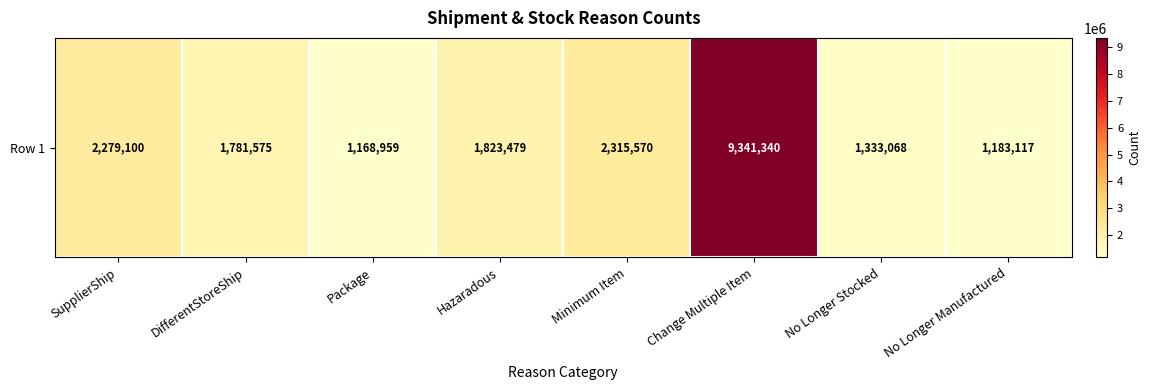

Rank the categories by value from lowest to highest.

Package, No Longer Manufactured, No Longer Stocked, DifferentStoreShip, Hazaradous, SupplierShip, Minimum Item, Change Multiple Item